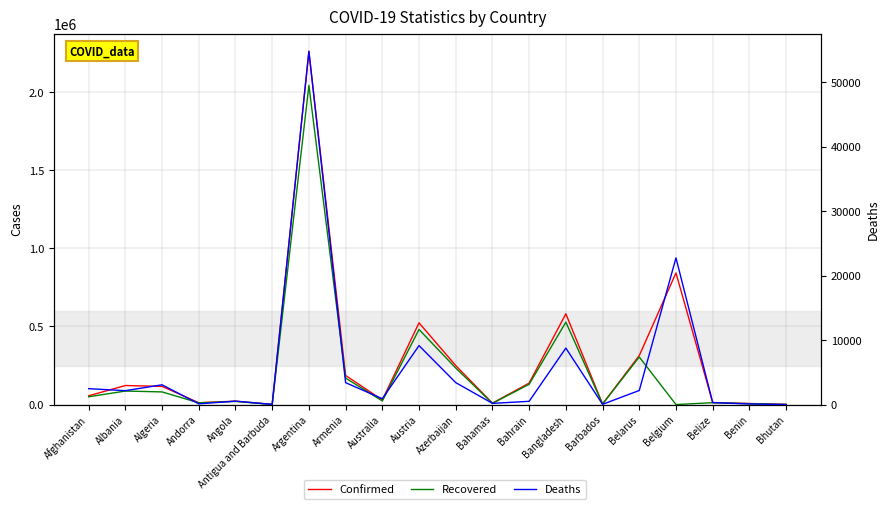

Is this an area chart (filled region under the line)?

No